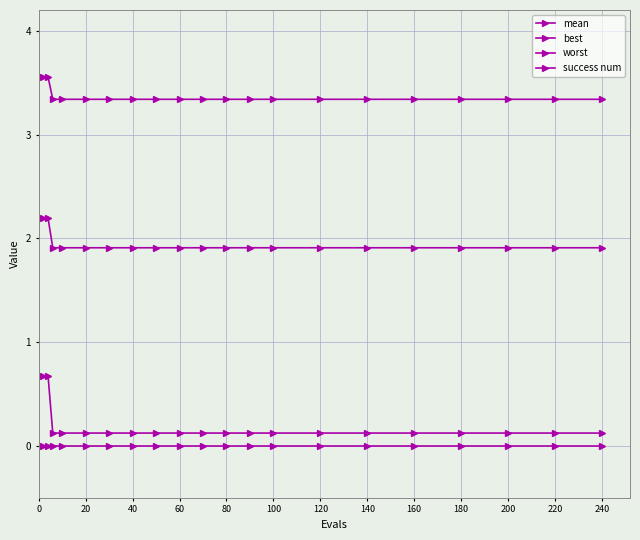

Is this an area chart (filled region under the line)?

No